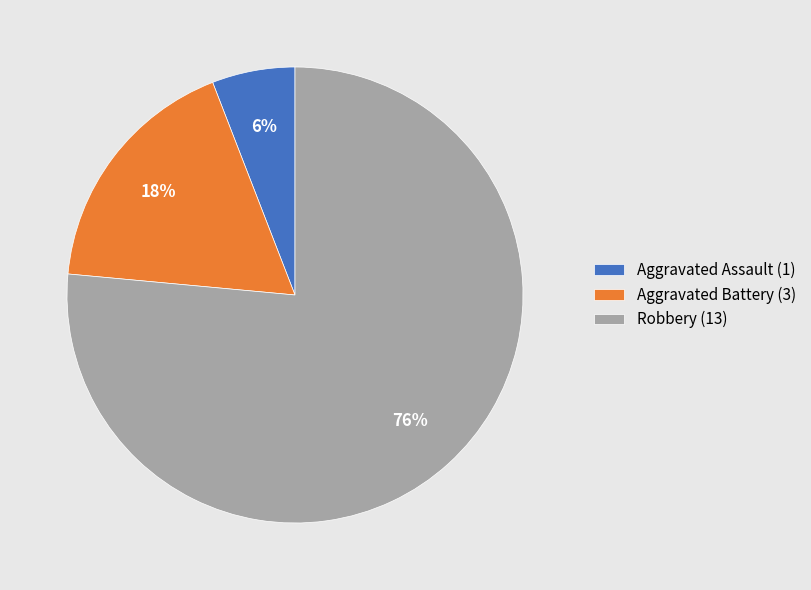

Rank the categories by value from lowest to highest.

Aggravated Assault, Aggravated Battery, Robbery